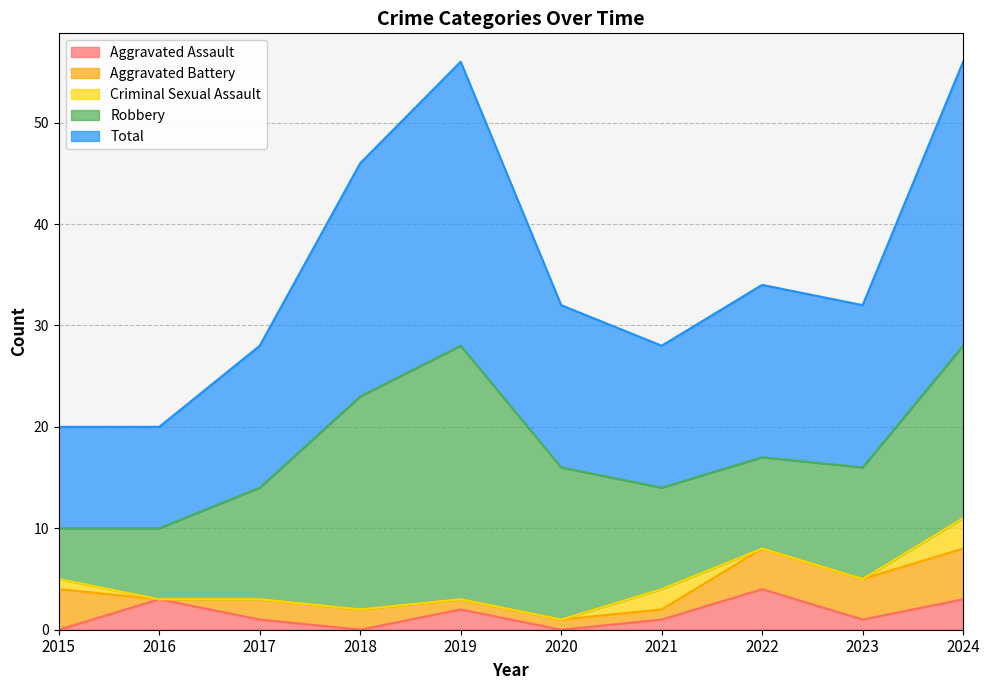

How many values in Criminal Sexual Assault are above zero?

3